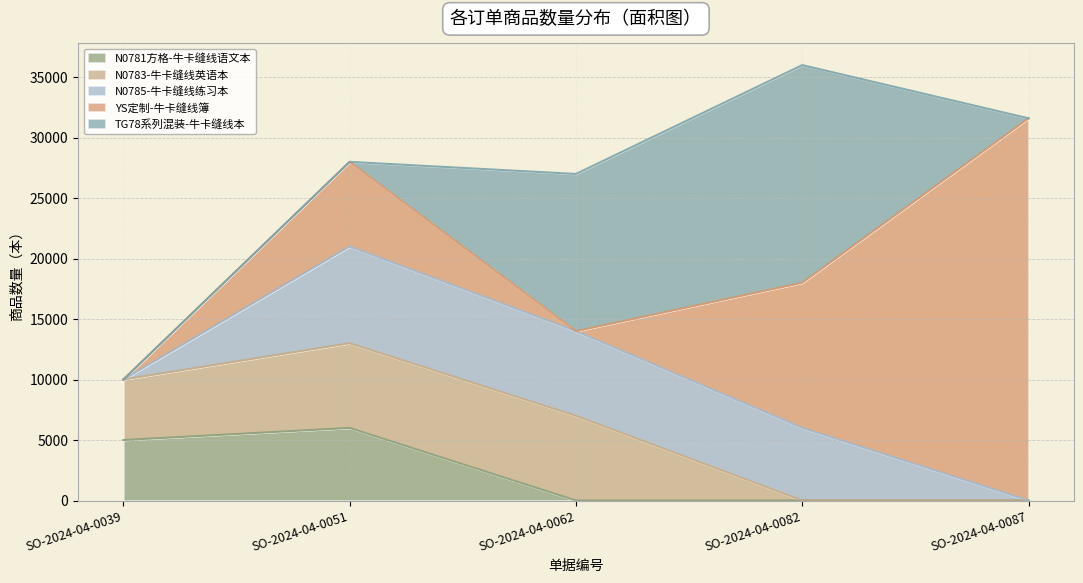

Which series changed the most between SO-2024-04-0039 and SO-2024-04-0082?

TG78系列混装-牛卡缝线本